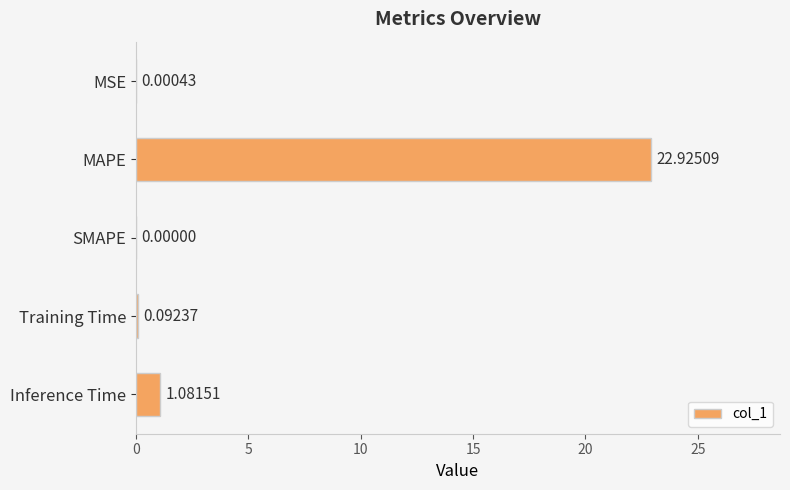

Where is the data nearest to the value 11?

Inference Time